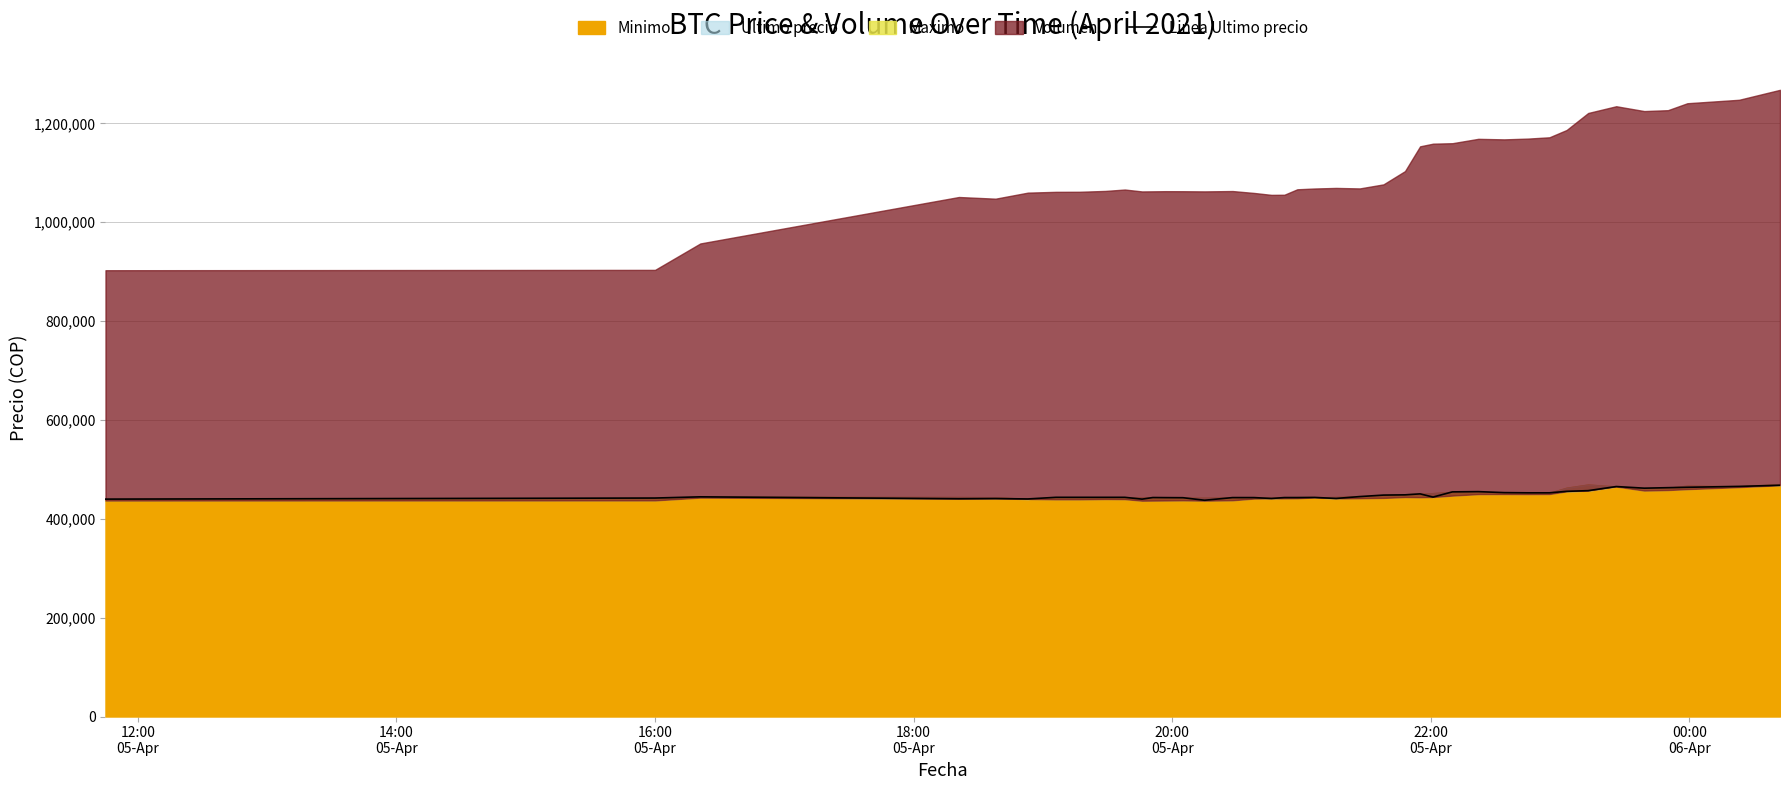

At which label does the data first exceed 443496?

16:00
05-Apr